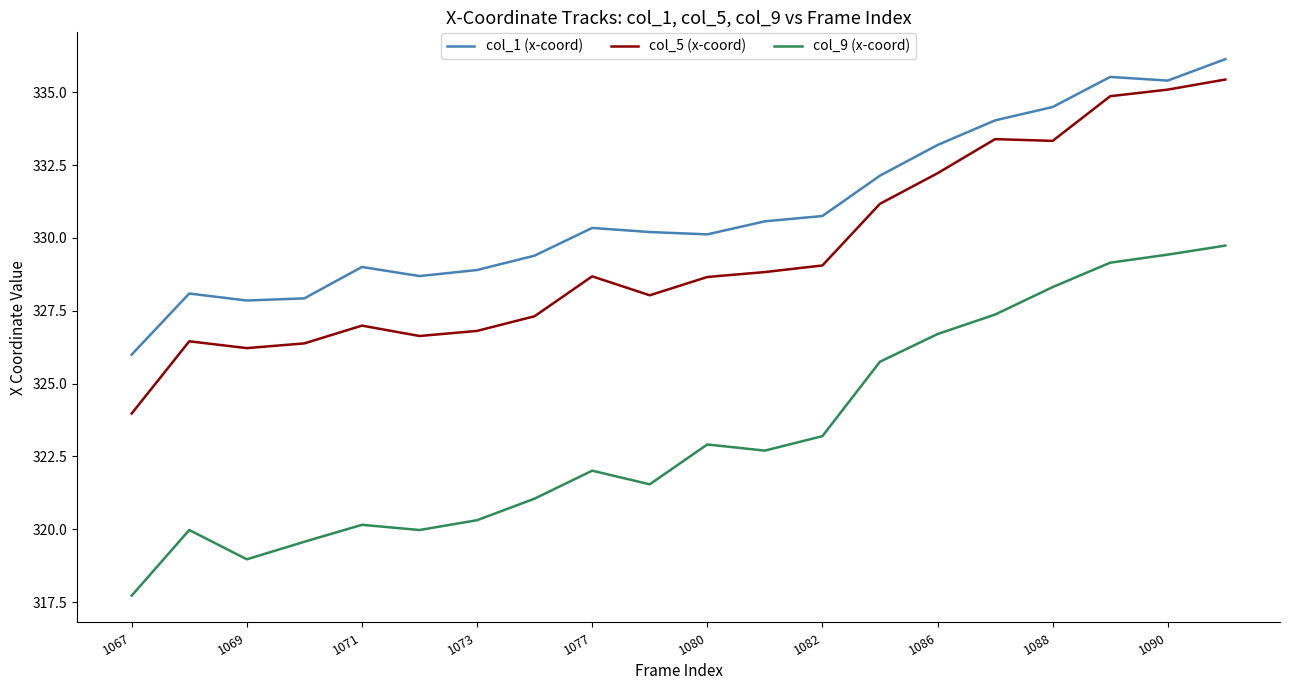

True or false: col_1 (x-coord) and col_9 (x-coord) intersect in this chart.

False